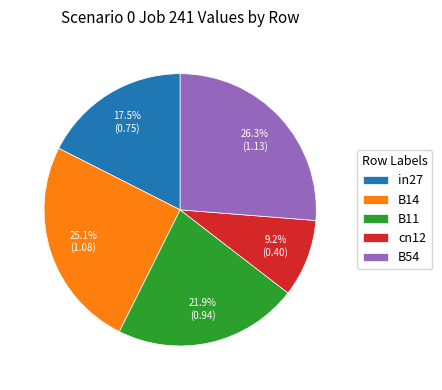

Rank the categories by value from lowest to highest.

cn12, in27, B11, B14, B54